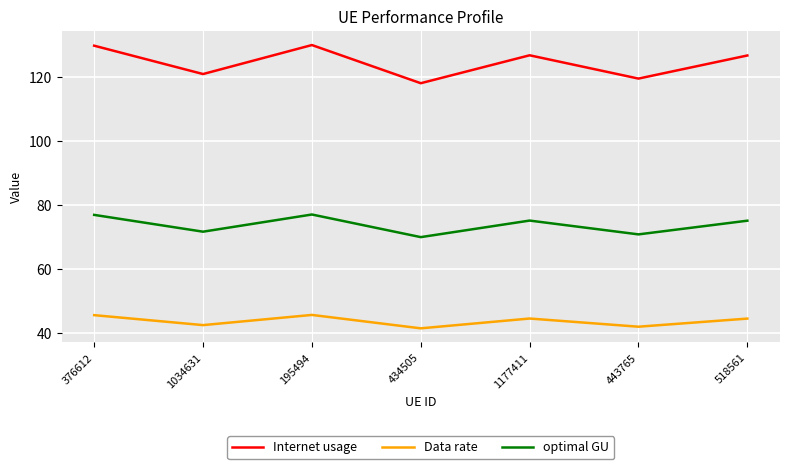

The value of optimal GU at 518561 is 97.7. True or false?

False